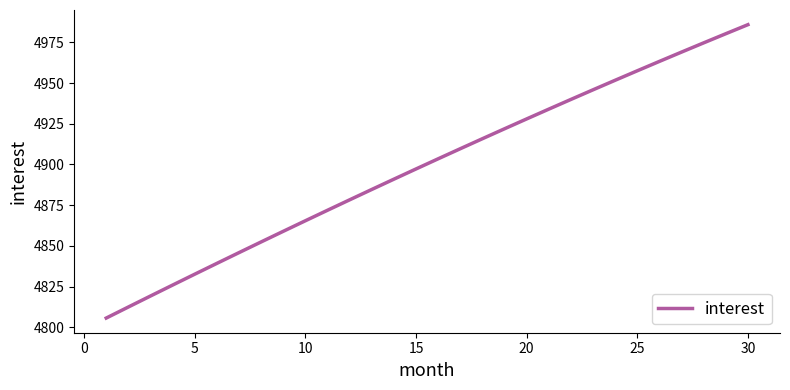

What is the difference between the maximum and minimum values?

180.2